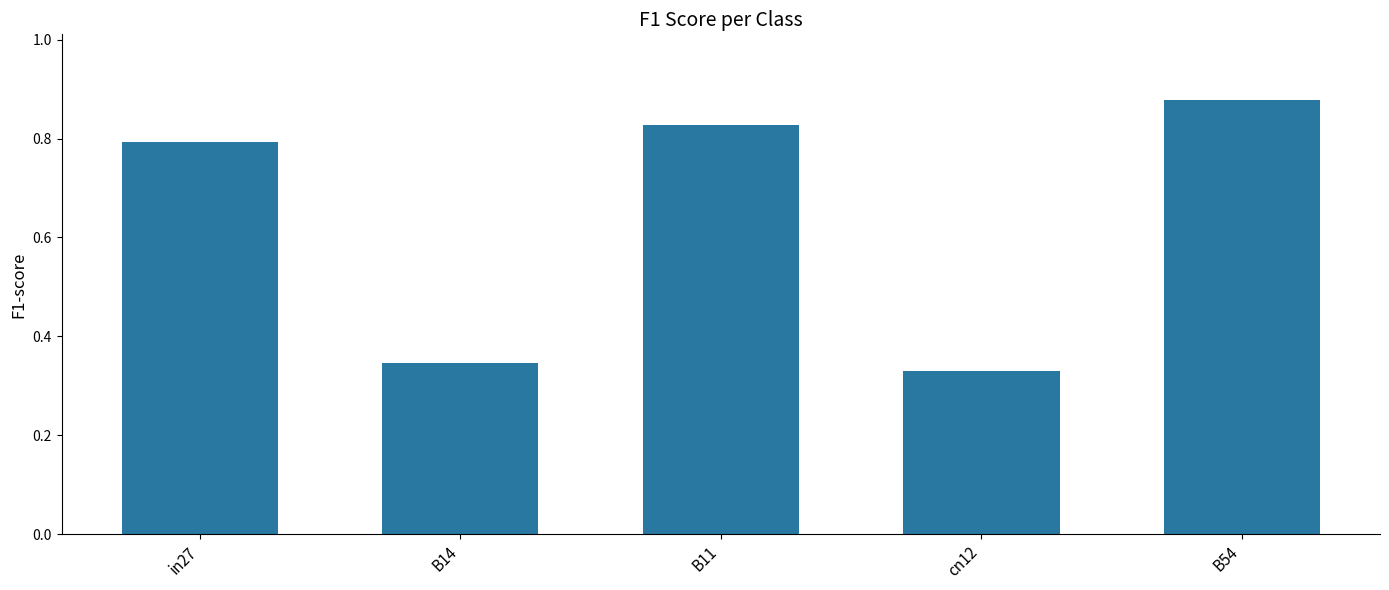

Between cn12 and B14, which is larger?

B14